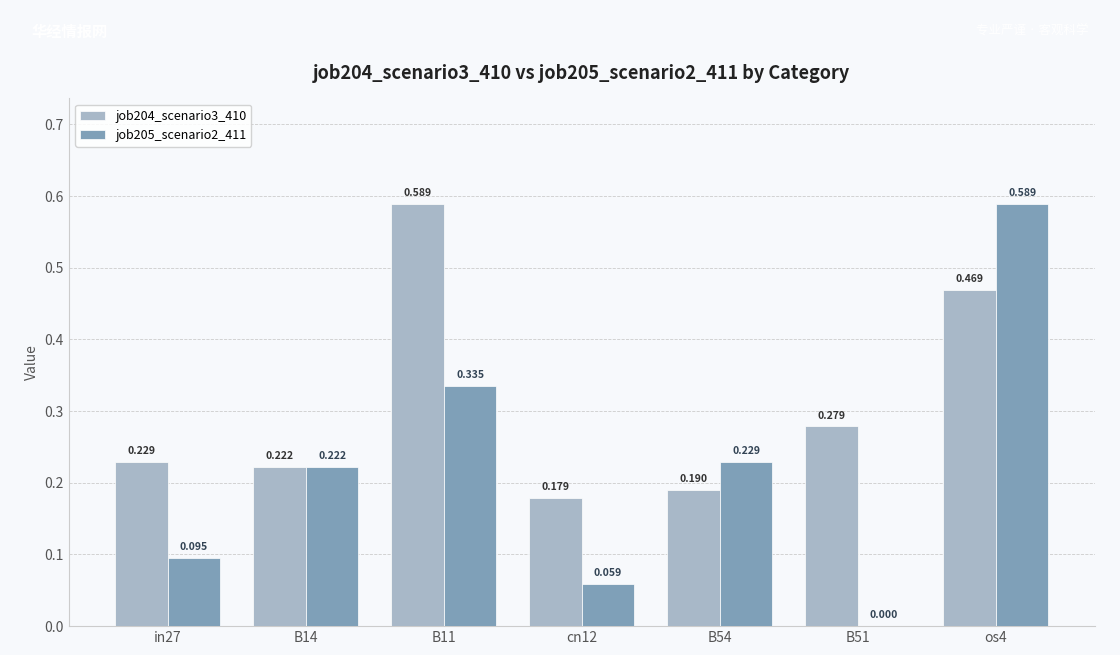

What are all the series names shown in the legend?

job204_scenario3_410, job205_scenario2_411